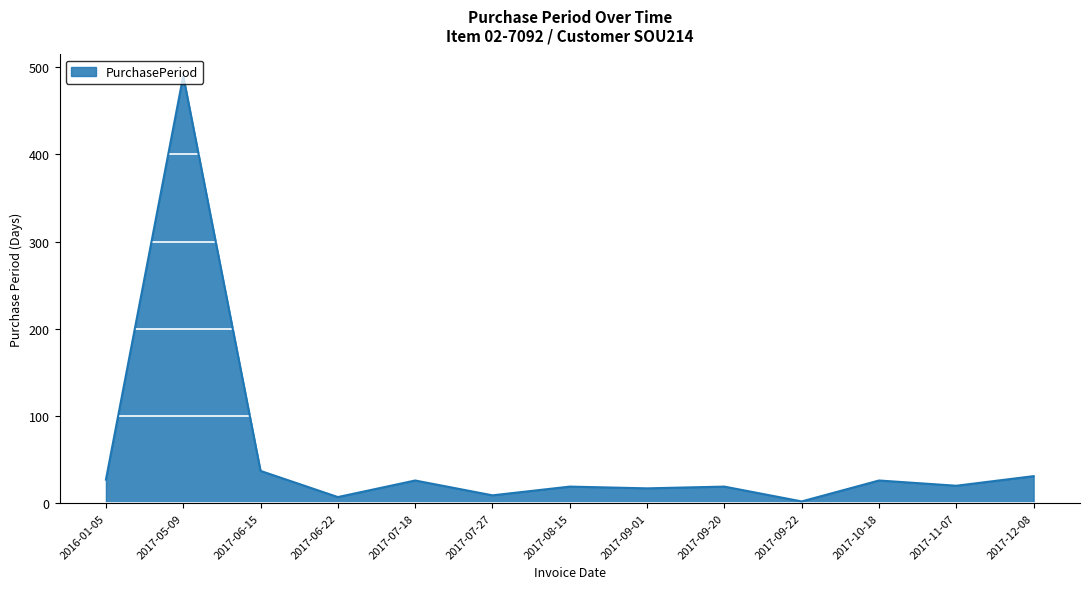

Is it true that the value at 2017-06-15 is 37?

True